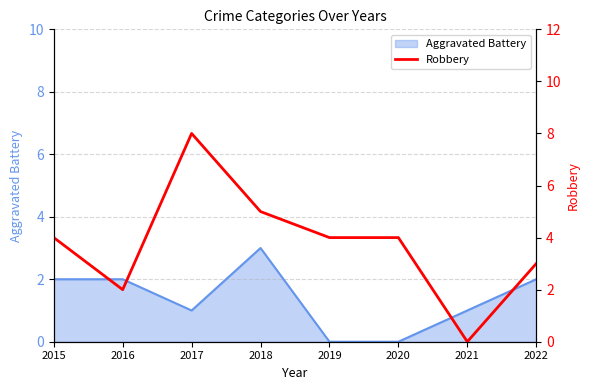

What is the highest value of the Aggravated Battery series?

3